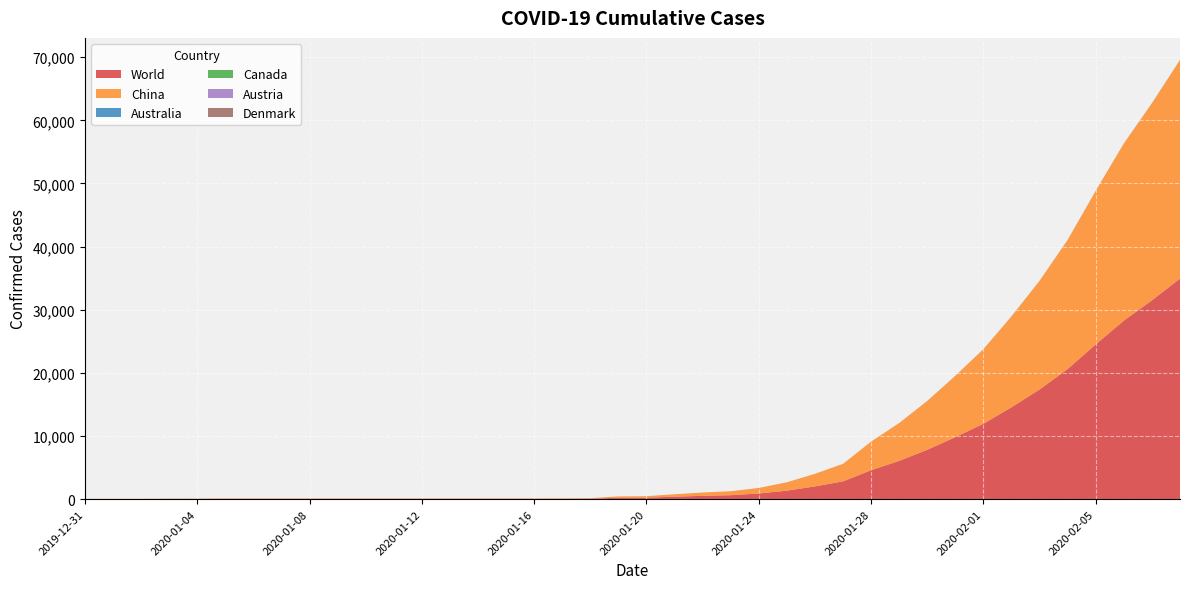

Reading left to right, transcribe all the data shown in this chart.

World: 2019-12-31=27	2020-01-01=27	2020-01-02=27	2020-01-03=44	2020-01-04=44	2020-01-05=59	2020-01-06=59	2020-01-07=59	2020-01-08=59	2020-01-09=59	2020-01-10=59	2020-01-11=59	2020-01-12=59	2020-01-13=60	2020-01-14=60	2020-01-15=61	2020-01-16=61	2020-01-17=66	2020-01-18=83	2020-01-19=219	2020-01-20=239	2020-01-21=392	2020-01-22=534	2020-01-23=631	2020-01-24=897	2020-01-25=1350	2020-01-26=2023	2020-01-27=2820	2020-01-28=4587	2020-01-29=6067	2020-01-30=7823	2020-01-31=9826	2020-02-01=11946	2020-02-02=14554	2020-02-03=17372	2020-02-04=20615	2020-02-05=24522	2020-02-06=28273	2020-02-07=31491	2020-02-08=34933
China: 2019-12-31=27	2020-01-01=27	2020-01-02=27	2020-01-03=44	2020-01-04=44	2020-01-05=59	2020-01-06=59	2020-01-07=59	2020-01-08=59	2020-01-09=59	2020-01-10=59	2020-01-11=59	2020-01-12=59	2020-01-13=59	2020-01-14=59	2020-01-15=59	2020-01-16=59	2020-01-17=63	2020-01-18=80	2020-01-19=216	2020-01-20=235	2020-01-21=386	2020-01-22=526	2020-01-23=623	2020-01-24=882	2020-01-25=1323	2020-01-26=1988	2020-01-27=2775	2020-01-28=4528	2020-01-29=5994	2020-01-30=7734	2020-01-31=9714	2020-02-01=11809	2020-02-02=14399	2020-02-03=17211	2020-02-04=20448	2020-02-05=24320	2020-02-06=28047	2020-02-07=31207	2020-02-08=34625
Australia: 2019-12-31=0	2020-01-01=0	2020-01-02=0	2020-01-03=0	2020-01-04=0	2020-01-05=0	2020-01-06=0	2020-01-07=0	2020-01-08=0	2020-01-09=0	2020-01-10=0	2020-01-11=0	2020-01-12=0	2020-01-13=0	2020-01-14=0	2020-01-15=0	2020-01-16=0	2020-01-17=0	2020-01-18=0	2020-01-19=0	2020-01-20=0	2020-01-21=0	2020-01-22=0	2020-01-23=0	2020-01-24=0	2020-01-25=1	2020-01-26=4	2020-01-27=4	2020-01-28=4	2020-01-29=4	2020-01-30=6	2020-01-31=7	2020-02-01=9	2020-02-02=11	2020-02-03=11	2020-02-04=11	2020-02-05=12	2020-02-06=13	2020-02-07=14	2020-02-08=14
Canada: 2019-12-31=0	2020-01-01=0	2020-01-02=0	2020-01-03=0	2020-01-04=0	2020-01-05=0	2020-01-06=0	2020-01-07=0	2020-01-08=0	2020-01-09=0	2020-01-10=0	2020-01-11=0	2020-01-12=0	2020-01-13=0	2020-01-14=0	2020-01-15=0	2020-01-16=0	2020-01-17=0	2020-01-18=0	2020-01-19=0	2020-01-20=0	2020-01-21=0	2020-01-22=0	2020-01-23=0	2020-01-24=0	2020-01-25=0	2020-01-26=0	2020-01-27=0	2020-01-28=0	2020-01-29=0	2020-01-30=0	2020-01-31=0	2020-02-01=0	2020-02-02=0	2020-02-03=0	2020-02-04=0	2020-02-05=0	2020-02-06=0	2020-02-07=0	2020-02-08=0
Austria: 2019-12-31=0	2020-01-01=0	2020-01-02=0	2020-01-03=0	2020-01-04=0	2020-01-05=0	2020-01-06=0	2020-01-07=0	2020-01-08=0	2020-01-09=0	2020-01-10=0	2020-01-11=0	2020-01-12=0	2020-01-13=0	2020-01-14=0	2020-01-15=0	2020-01-16=0	2020-01-17=0	2020-01-18=0	2020-01-19=0	2020-01-20=0	2020-01-21=0	2020-01-22=0	2020-01-23=0	2020-01-24=0	2020-01-25=0	2020-01-26=0	2020-01-27=0	2020-01-28=0	2020-01-29=0	2020-01-30=0	2020-01-31=0	2020-02-01=0	2020-02-02=0	2020-02-03=0	2020-02-04=0	2020-02-05=0	2020-02-06=0	2020-02-07=0	2020-02-08=0
Denmark: 2019-12-31=0	2020-01-01=0	2020-01-02=0	2020-01-03=0	2020-01-04=0	2020-01-05=0	2020-01-06=0	2020-01-07=0	2020-01-08=0	2020-01-09=0	2020-01-10=0	2020-01-11=0	2020-01-12=0	2020-01-13=0	2020-01-14=0	2020-01-15=0	2020-01-16=0	2020-01-17=0	2020-01-18=0	2020-01-19=0	2020-01-20=0	2020-01-21=0	2020-01-22=0	2020-01-23=0	2020-01-24=0	2020-01-25=0	2020-01-26=0	2020-01-27=0	2020-01-28=0	2020-01-29=0	2020-01-30=1	2020-01-31=1	2020-02-01=1	2020-02-02=2	2020-02-03=2	2020-02-04=3	2020-02-05=3	2020-02-06=3	2020-02-07=3	2020-02-08=3